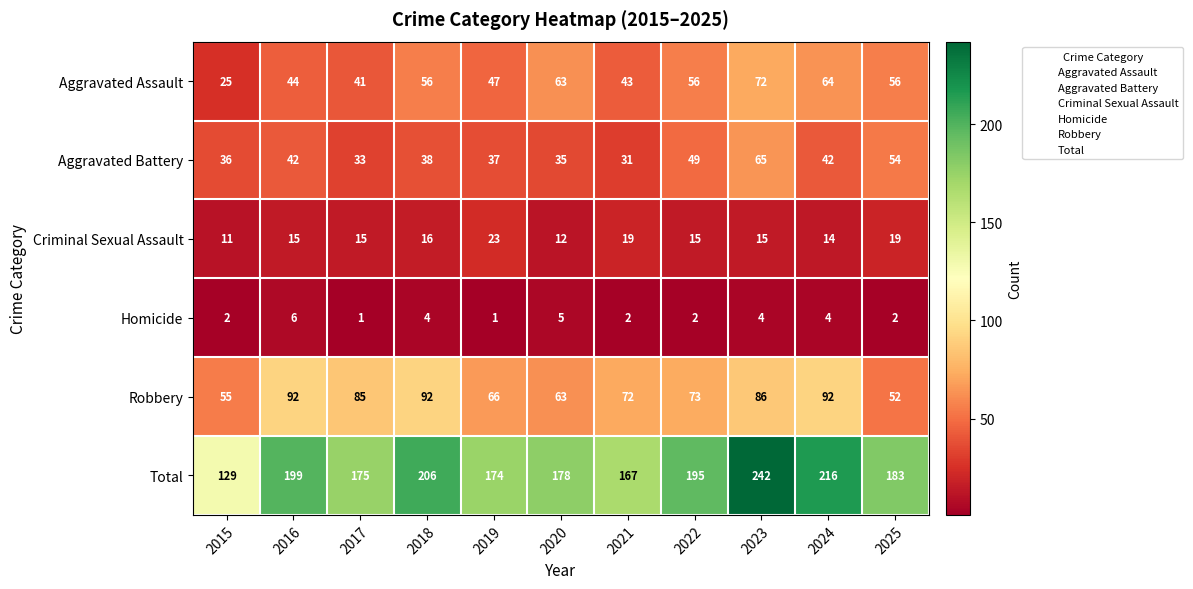

Which series has the widest spread of values?

Total